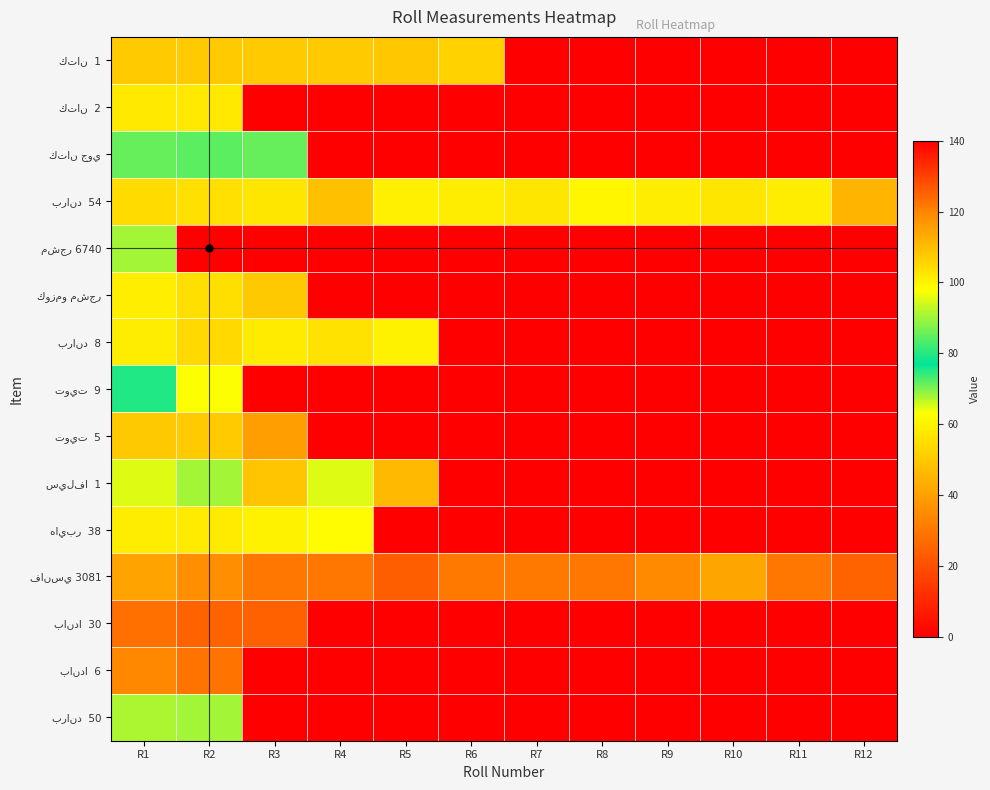

Count the number of data series in this chart.

15